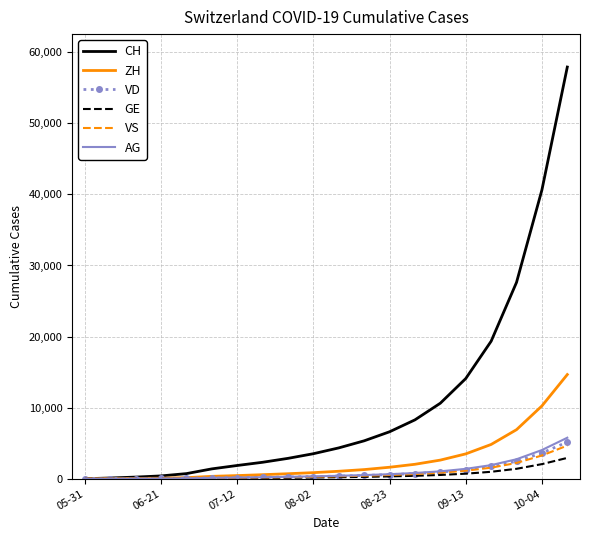

Which series has the widest spread of values?

CH